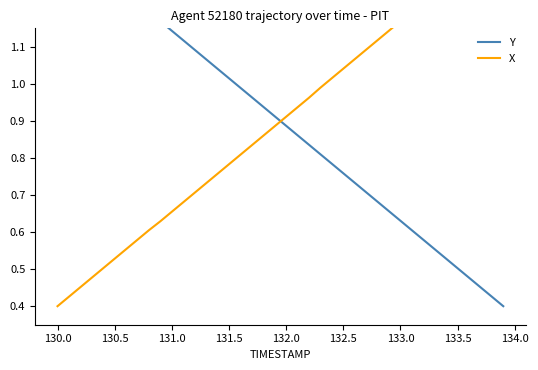

Rank the series by their average value, from highest to lowest.

Y, X